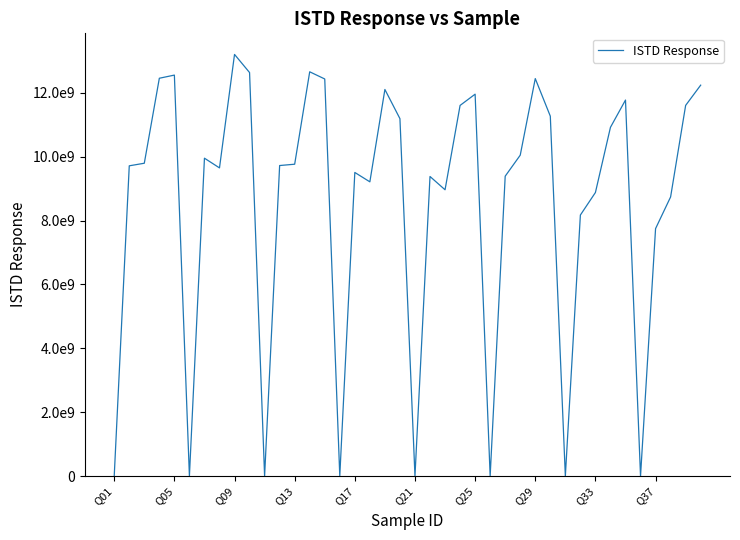

Reading left to right, extract all data points from this chart.

0	9716741480	9797514977	12459263001	12557970172	1275858	9955265804	9651572650	13205603506	12637620639	0	9725610582	9767008160	12661241291	12436232988	1917785	9508588594	9214877980	12107487519	11193785243	0	9382408653	8966440238	11608022361	11960632968	0	9391586238	10049759559	12448652472	11271797036	0	8174890407	8880548584	10922013944	11776274177	0	7749795039	8741981426	11608914738	12242889058